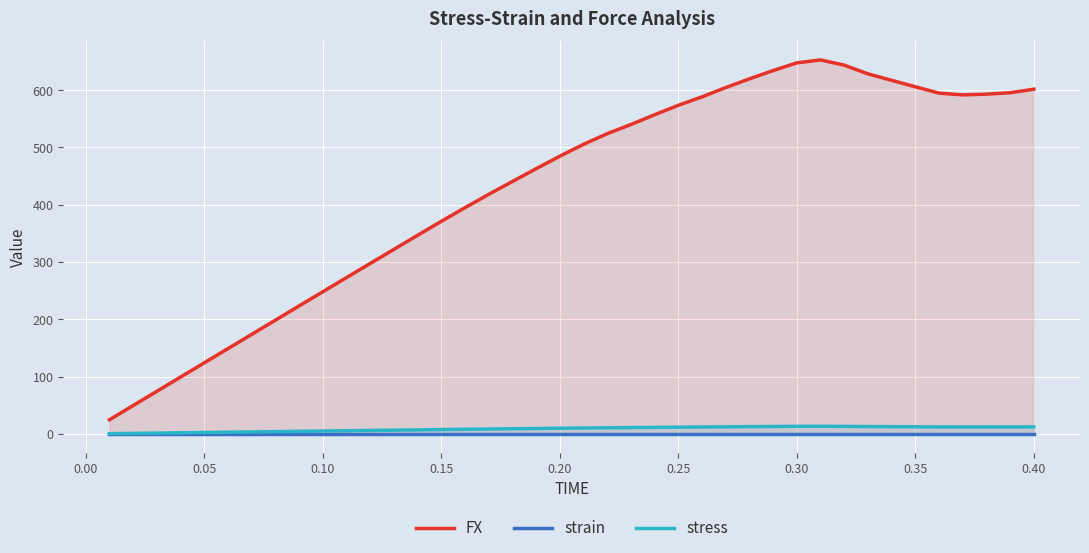

How many lines are shown in the chart?

3